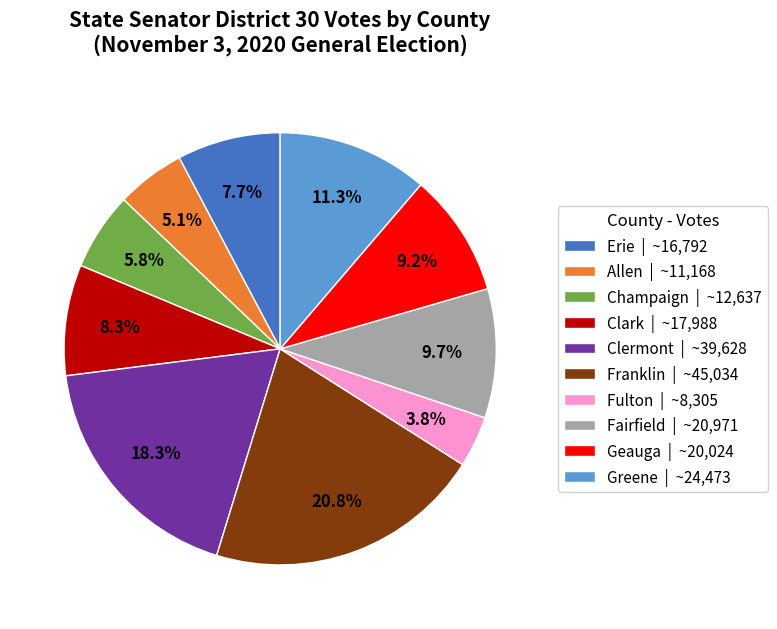

Is there a majority slice in this chart?

No